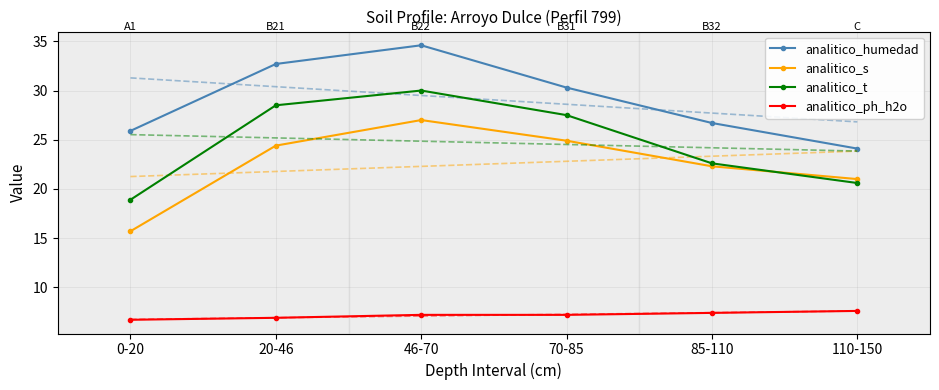

How many data points in analitico_ph_h2o are less than 7?

2